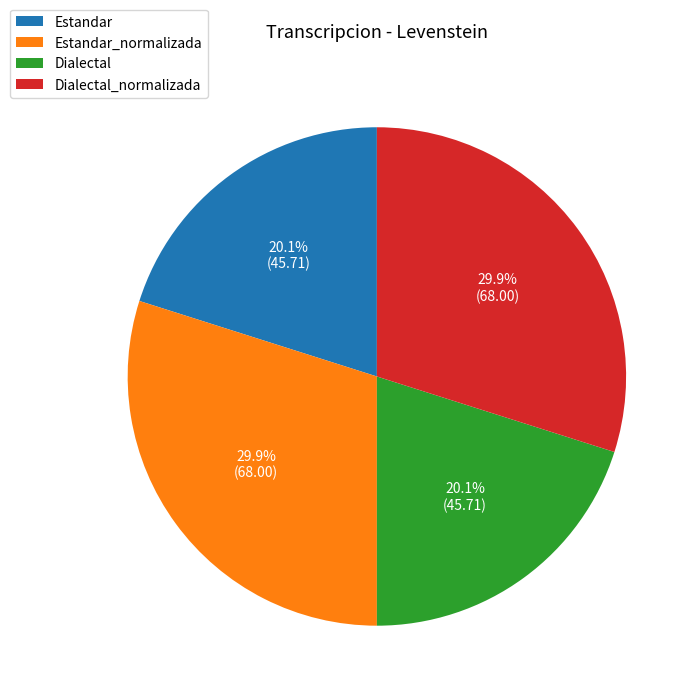

Count the number of slices in the pie.

4